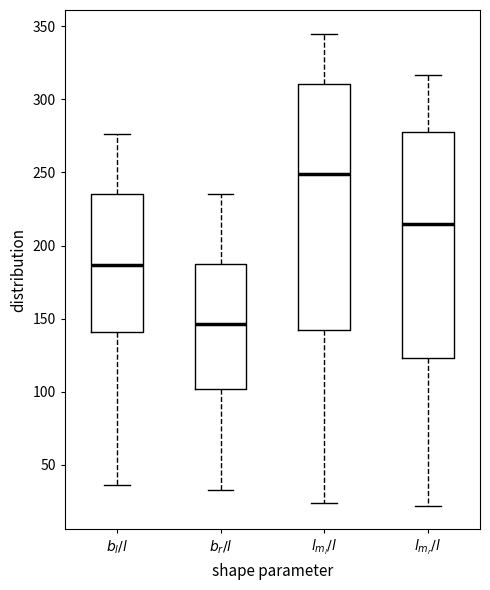

Reading left to right, read every box against the y-axis: the position of its median line, the range the box covers, and the ends of its whiskers. The values are not printed on the chart, so give them approximately, as read against the axis.

$b_l/l$: median 185, box 140 to 235, whiskers 35 to 275
$b_r/l$: median 145, box 100 to 190, whiskers 35 to 235
$l_{m_l}/l$: median 250, box 145 to 310, whiskers 25 to 345
$l_{m_r}/l$: median 215, box 125 to 280, whiskers 20 to 315